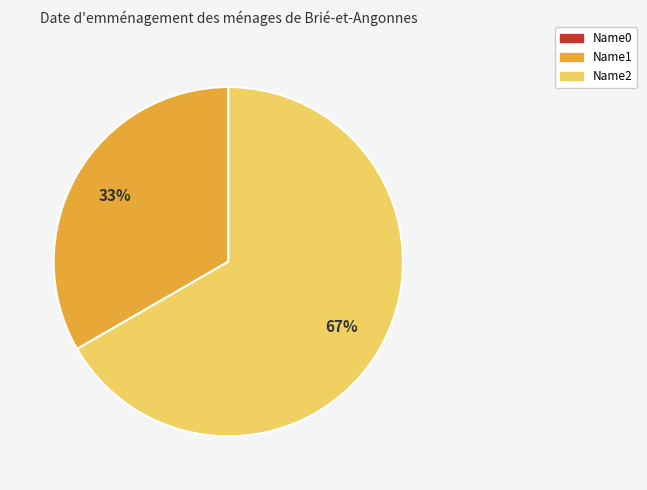

Do Name1 and Name2 together represent more than half of the pie?

Yes